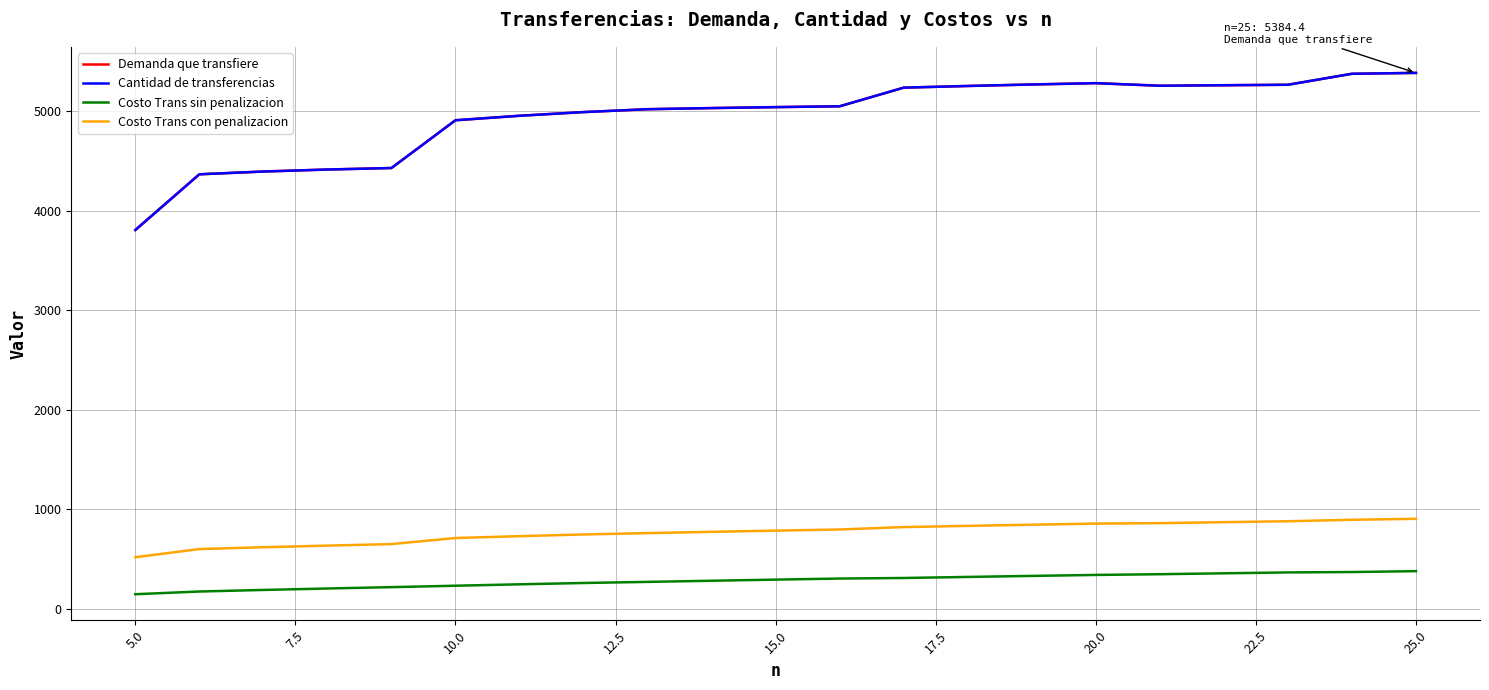

Does the chart have visible grid lines?

Yes